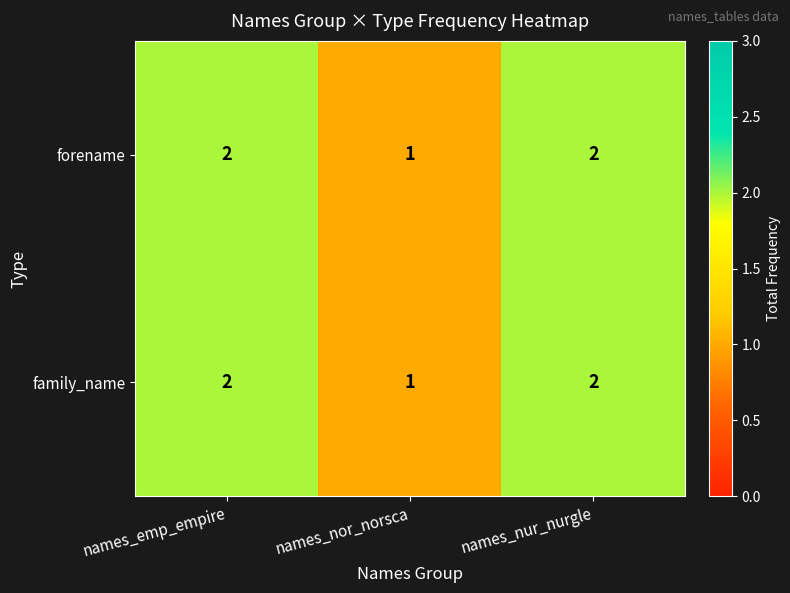

What is the sum of the family_name values at names_emp_empire and names_nor_norsca?

3